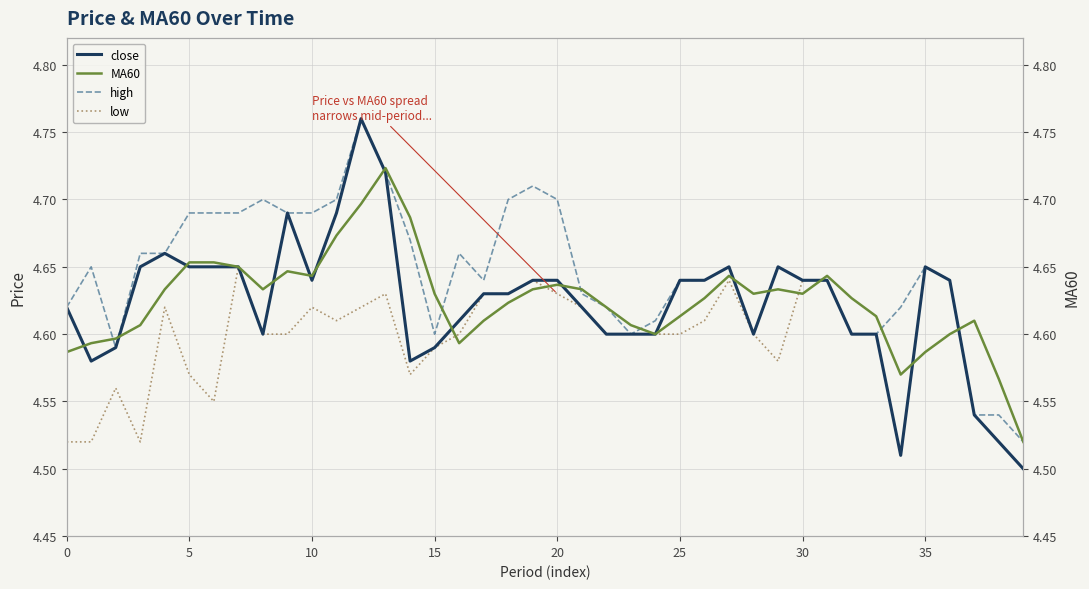

Is the value of low at 30 greater than the value of high at 15?

Yes